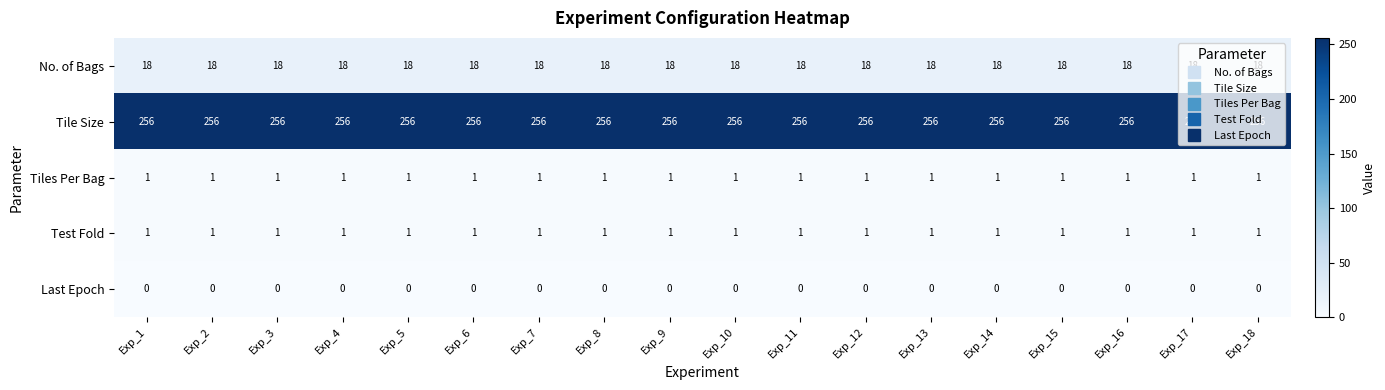

True or false: Tiles Per Bag has a value of 1 at Exp_2.

True